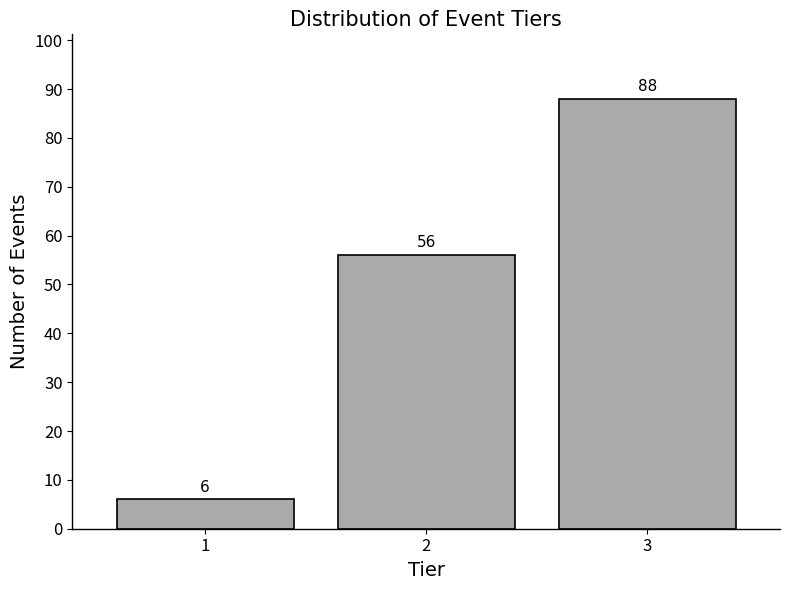

Reading right to left, what are all the values shown in this chart?

88	56	6